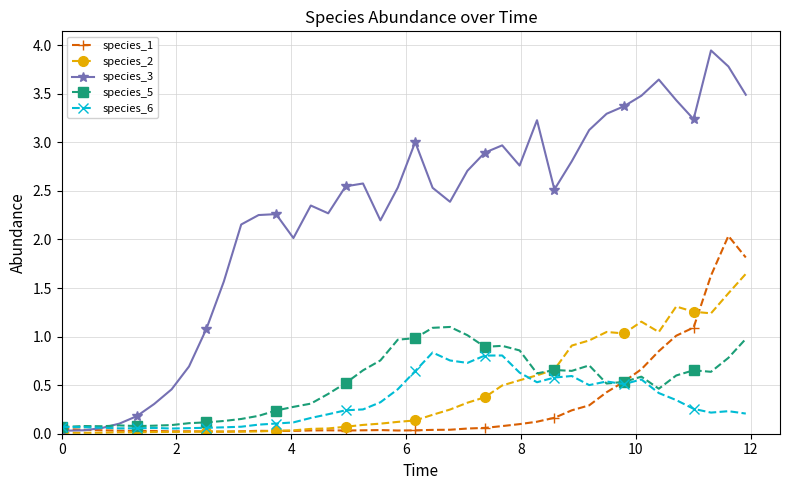

At how many categories does at least one series exceed 1?

32